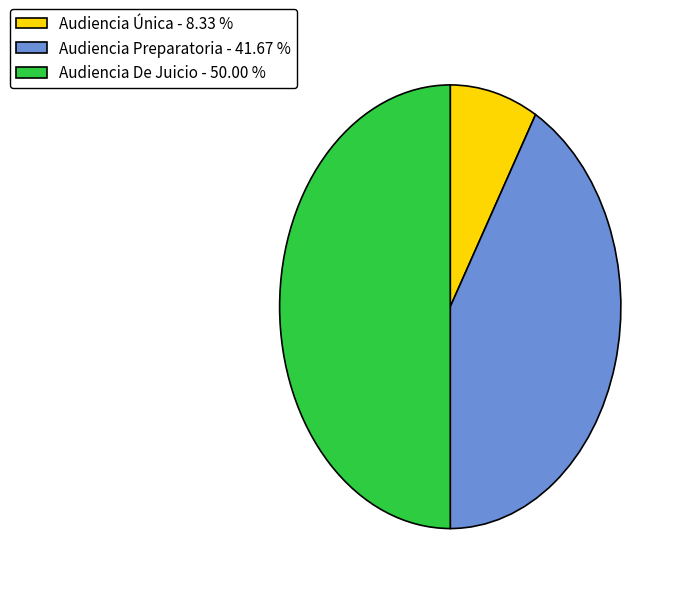

Does Audiencia Única - 8.33 % account for over 50% of the chart?

No